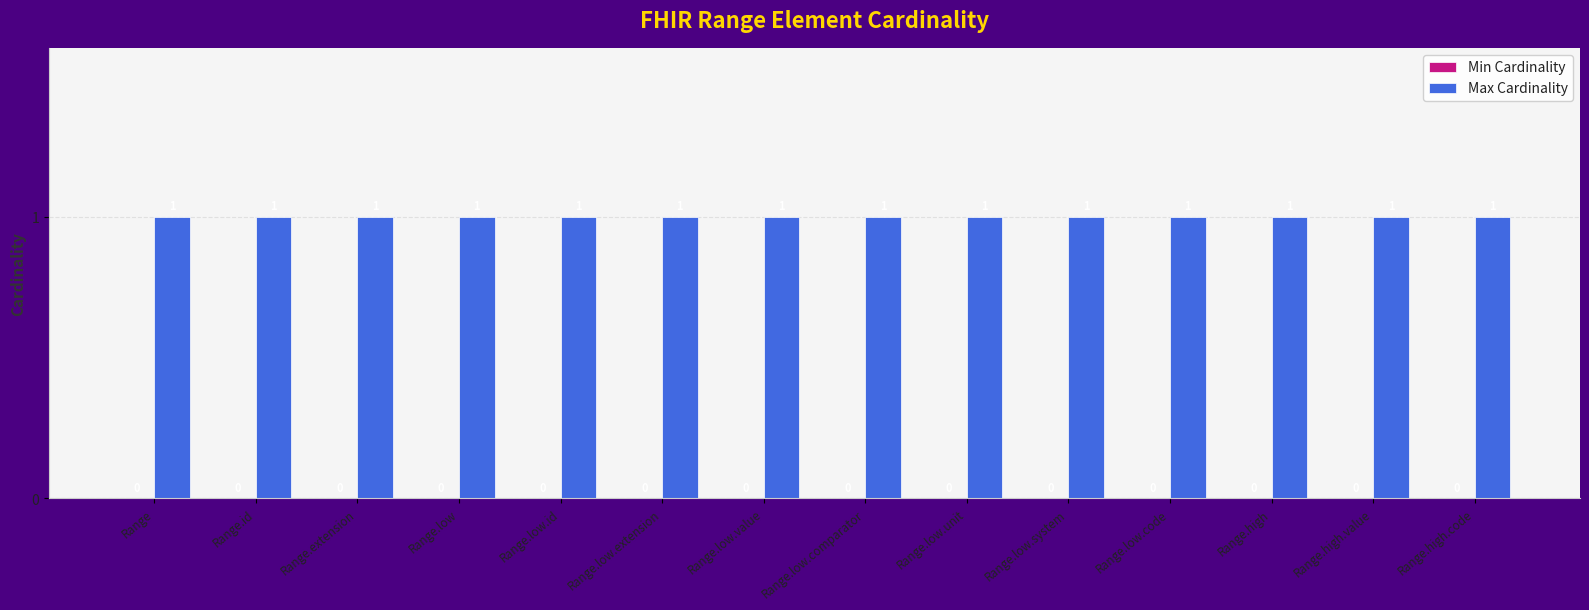

At Range.high, list the series in order from smallest to largest.

Min Cardinality, Max Cardinality